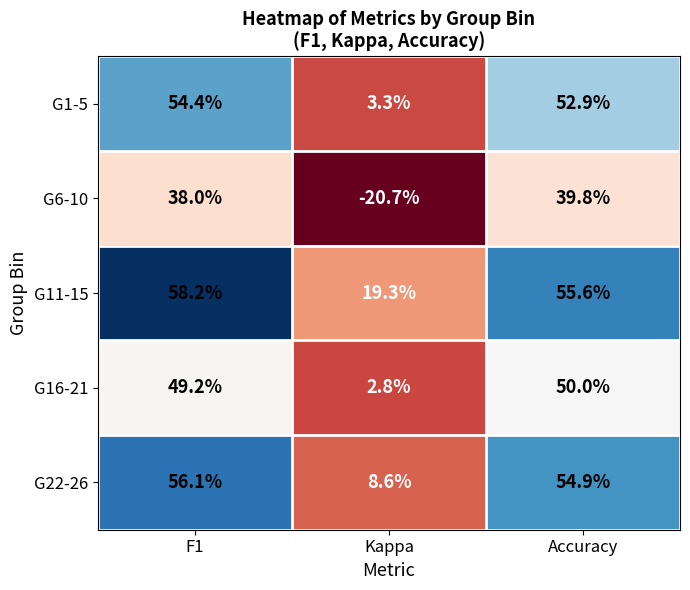

Which series changed the most between Kappa and Accuracy?

G6-10